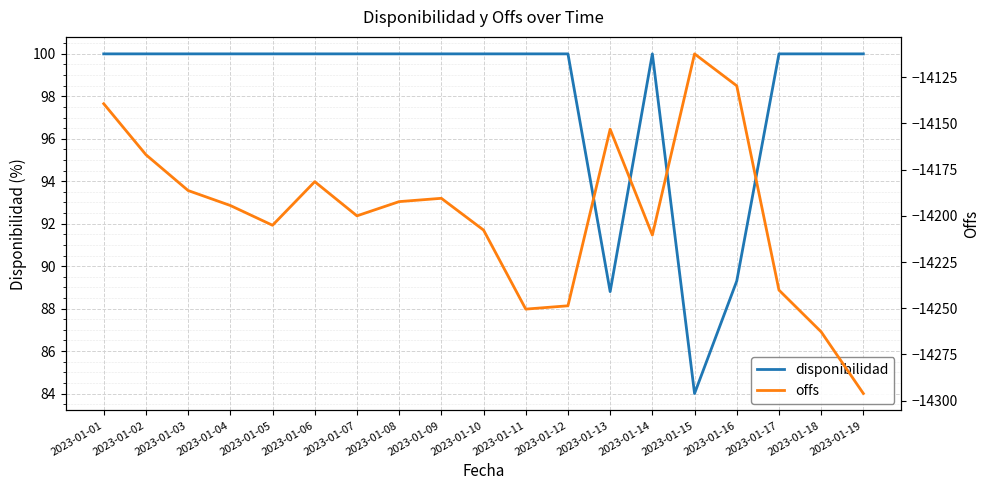

Which series has the largest total across all categories?

disponibilidad